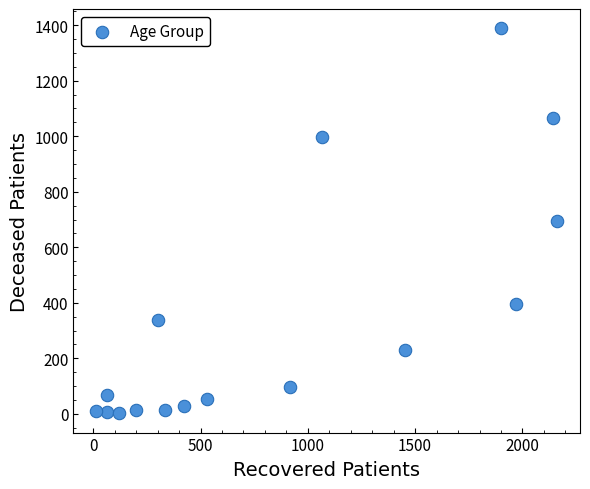

What is the range of X values (max minus min)?

2146